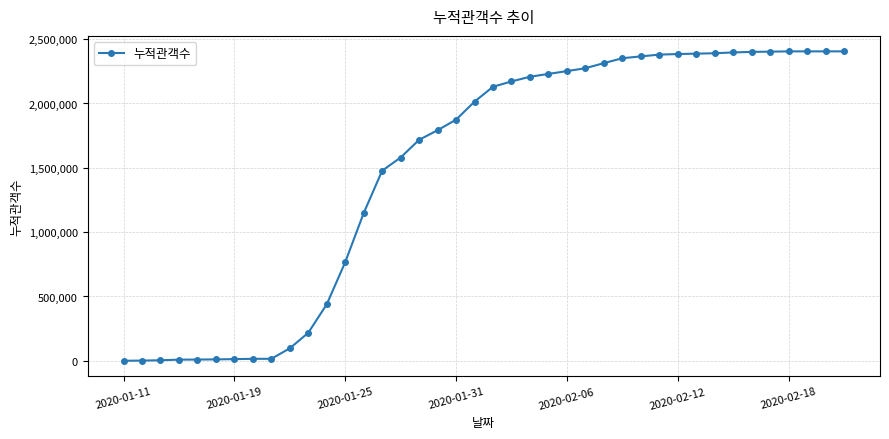

What is the difference between the maximum and second lowest values?

2403378